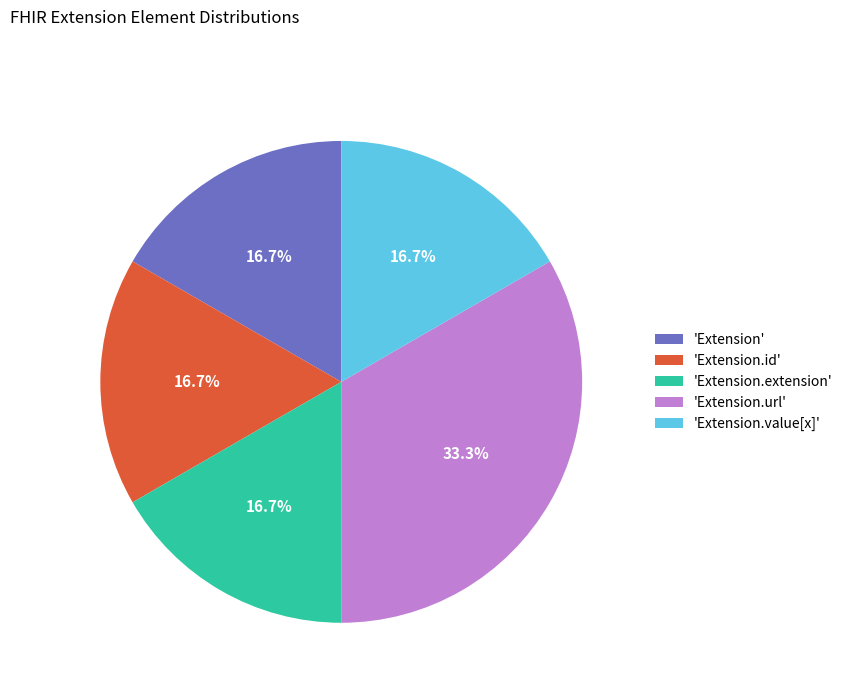

What is the ratio of the value at 'Extension.value[x]' to the value at 'Extension.url'?

0.5